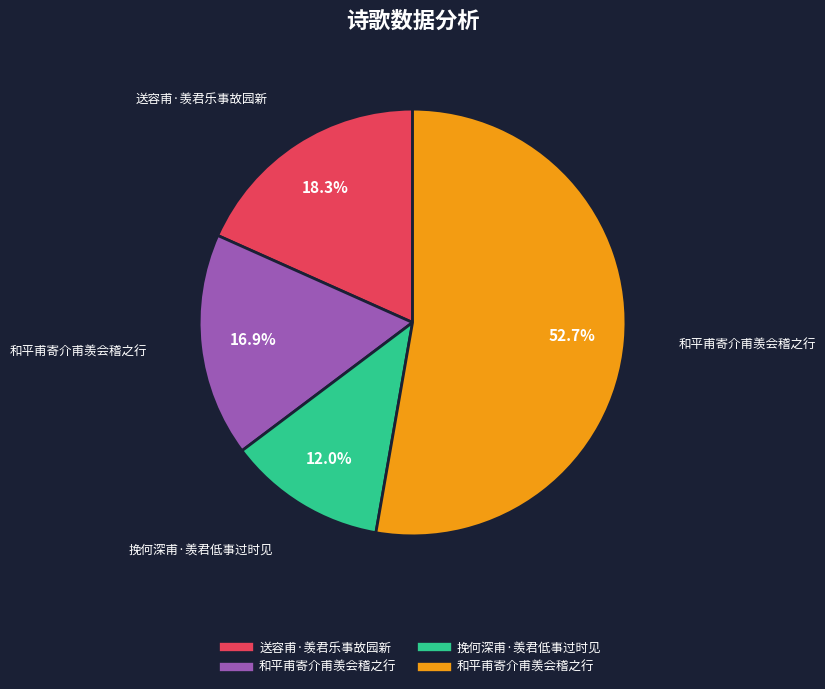

To the nearest percent, what is the average slice percentage?

25%